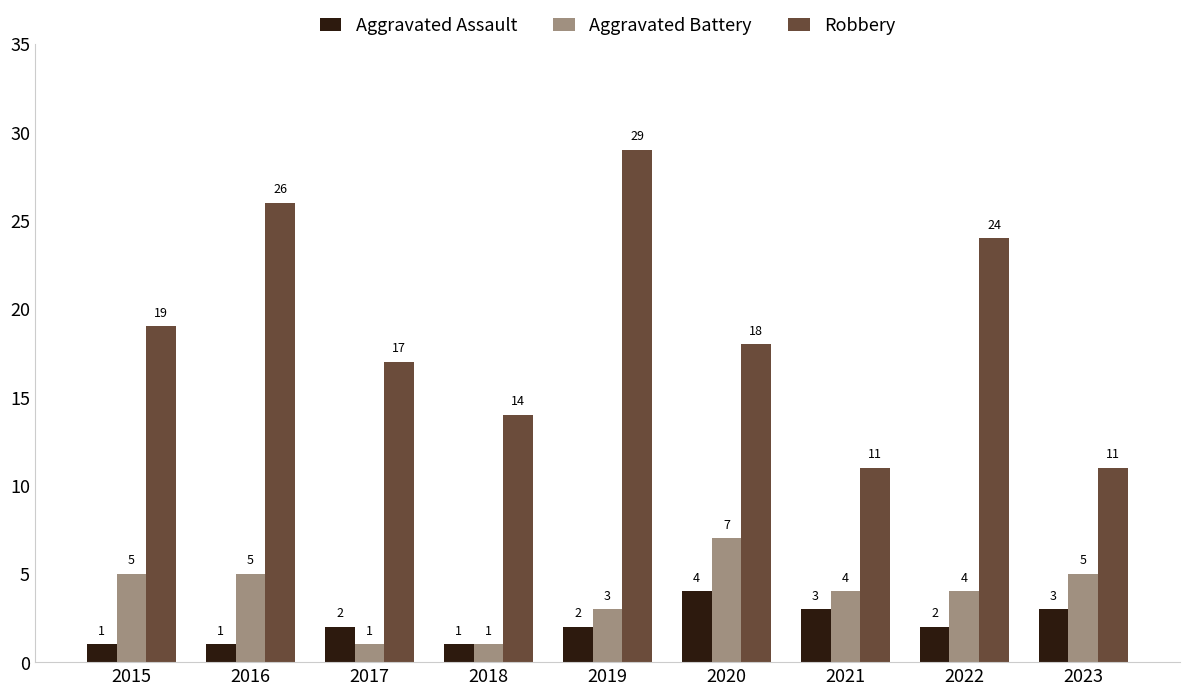

What is the sum of the Aggravated Battery values at 2015 and 2022?

9